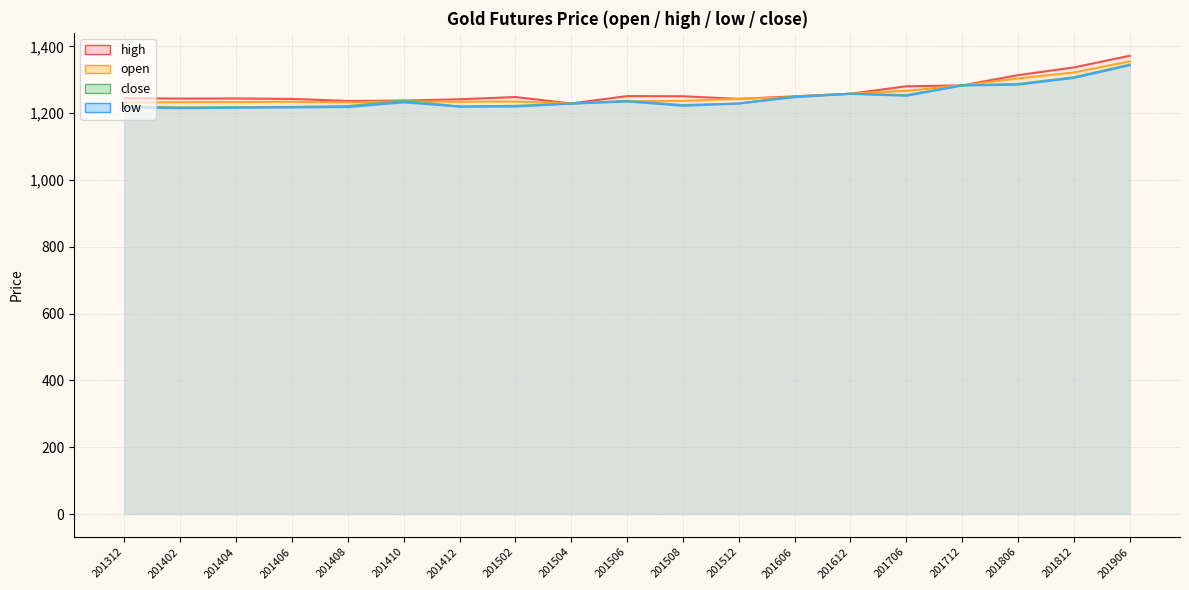

What is the difference between the maximum and minimum values in the low series?

128.3